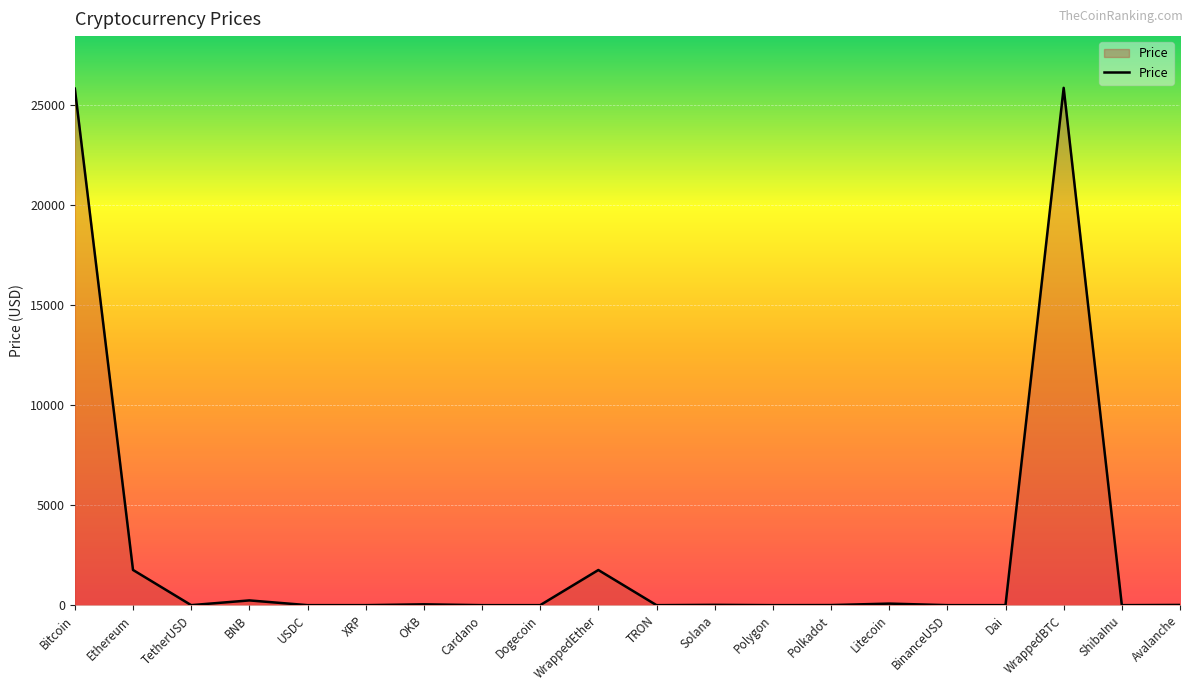

The chart shows a value of 41.4 at OKB. True or false?

True